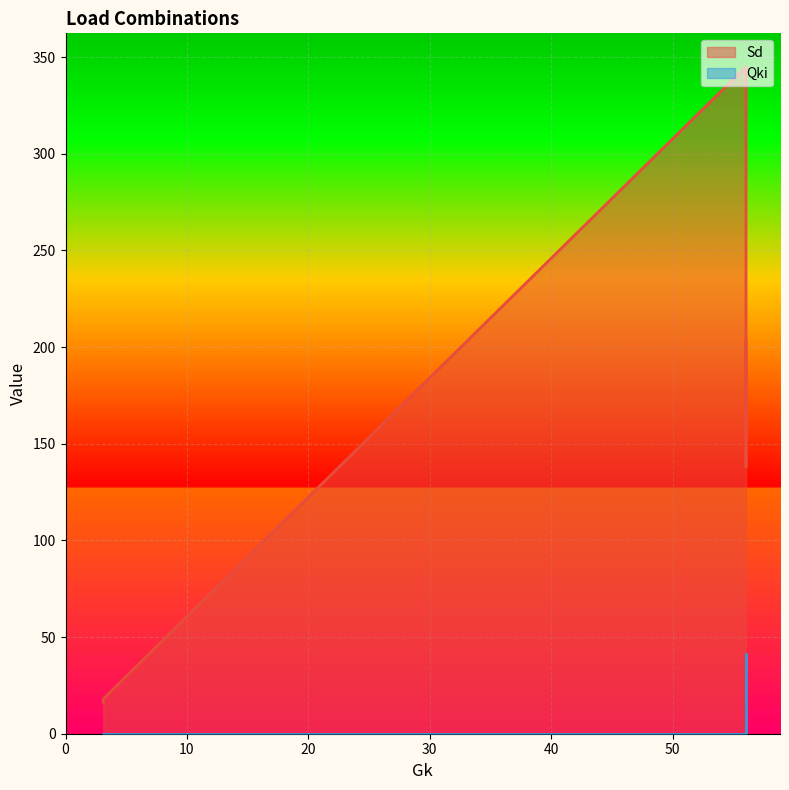

List the series in order of their peak value, lowest first.

Qki, Sd